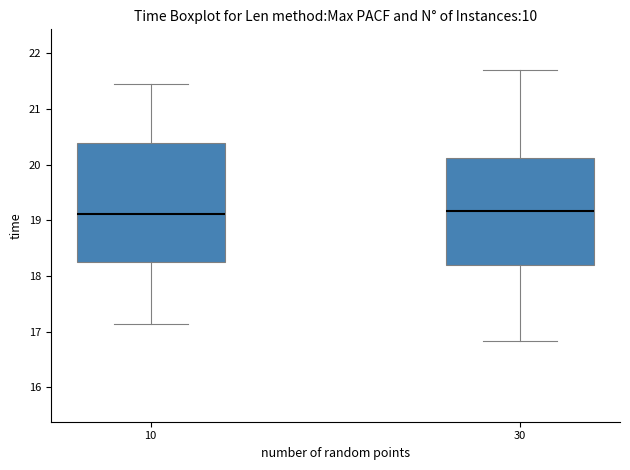

Comparing the boxes themselves (not the whiskers), which one is the tallest?

10